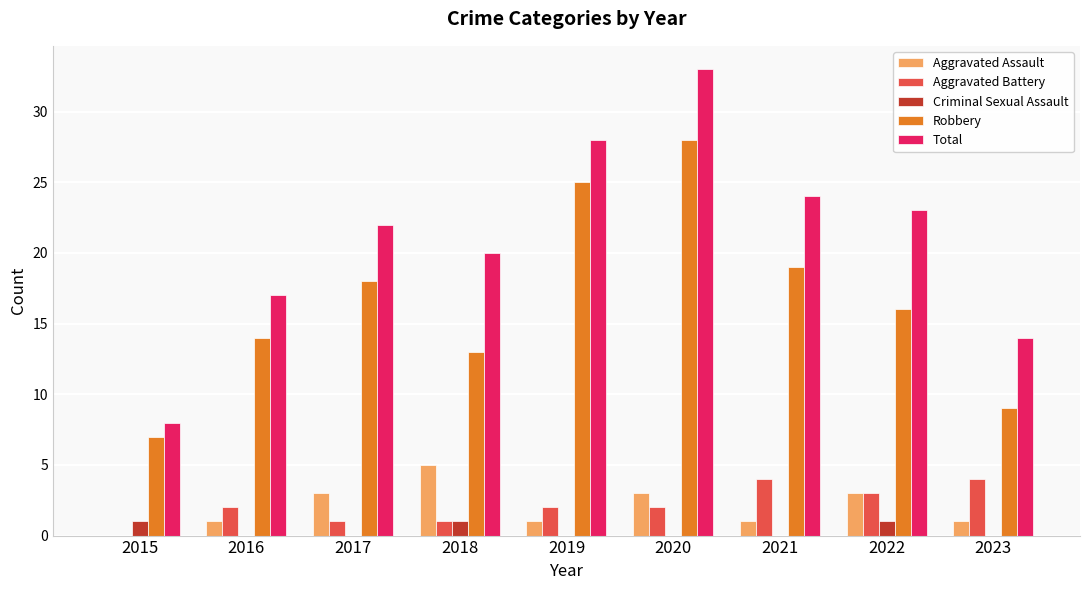

Is the value of Aggravated Battery at 2023 greater than the value of Aggravated Assault at 2017?

Yes